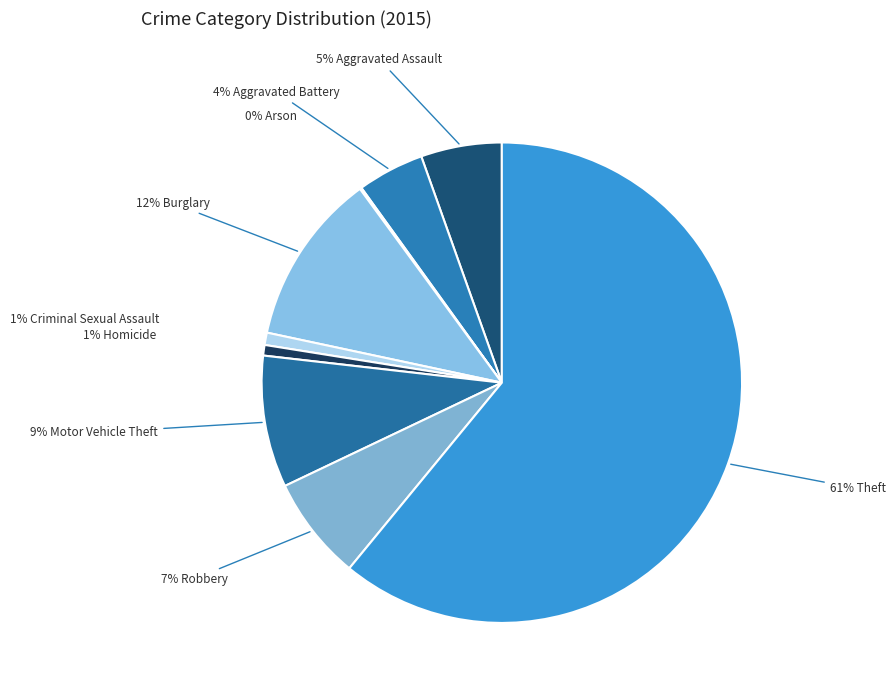

Is there a majority slice in this chart?

Yes